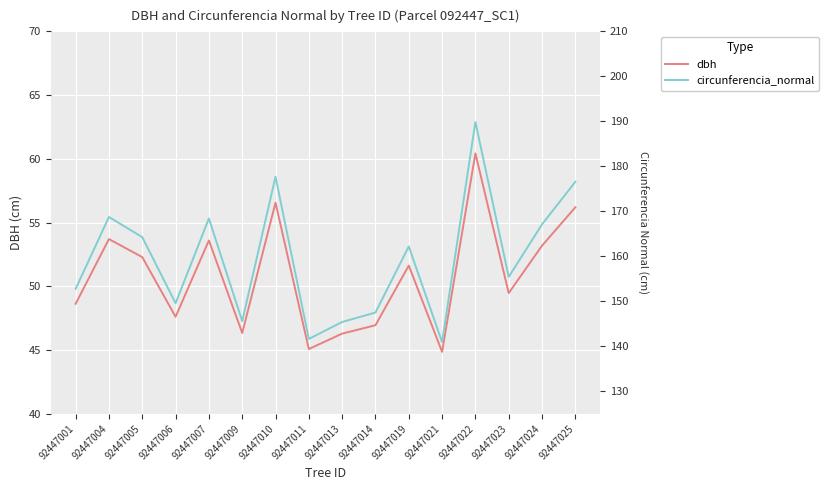

True or false: circunferencia_normal has a value of 168.7 at 92447004.

True